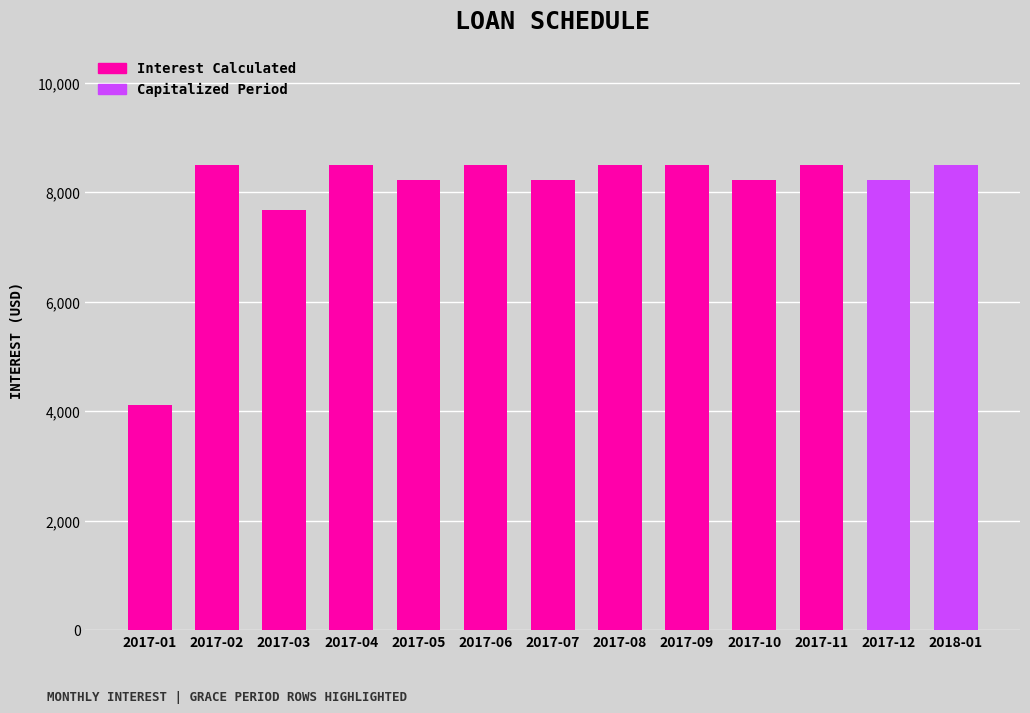

At which label is the value closest to 6301?

2017-03